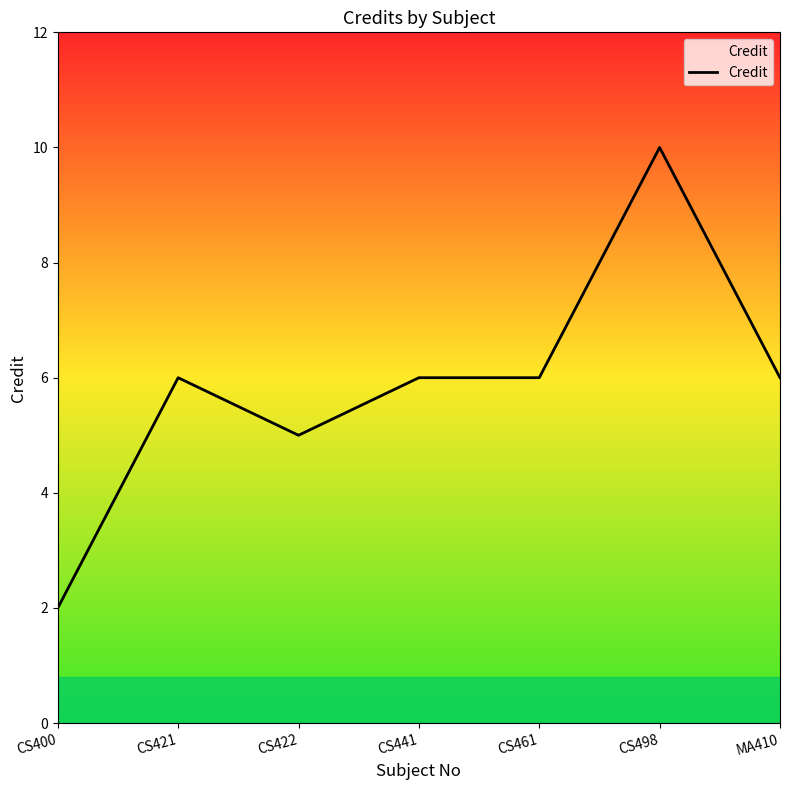

How many values are below 6?

2